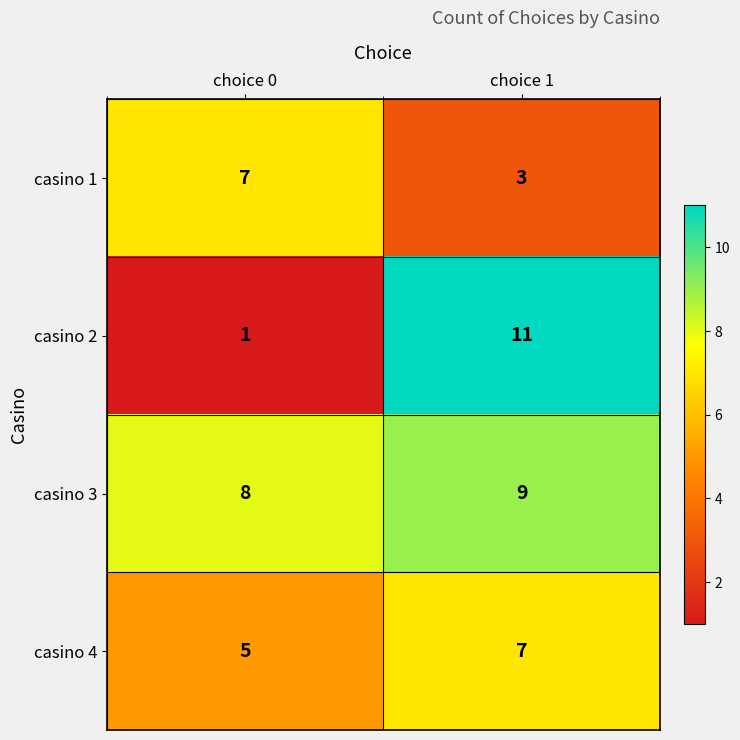

Which series has the largest total across all categories?

casino 3